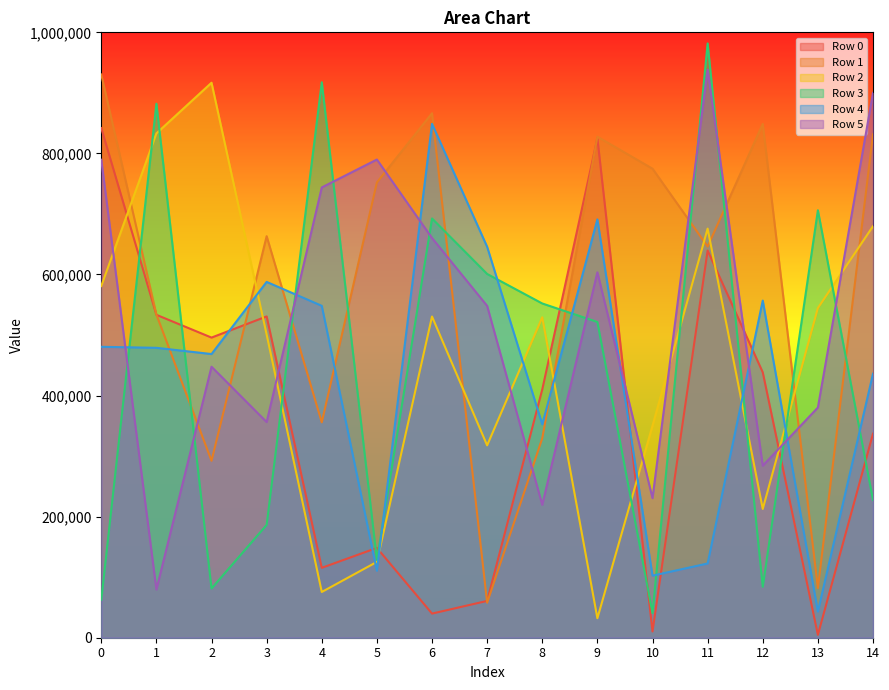

In Row 0, how many points are higher than both neighbors (excluding endpoints)?

4